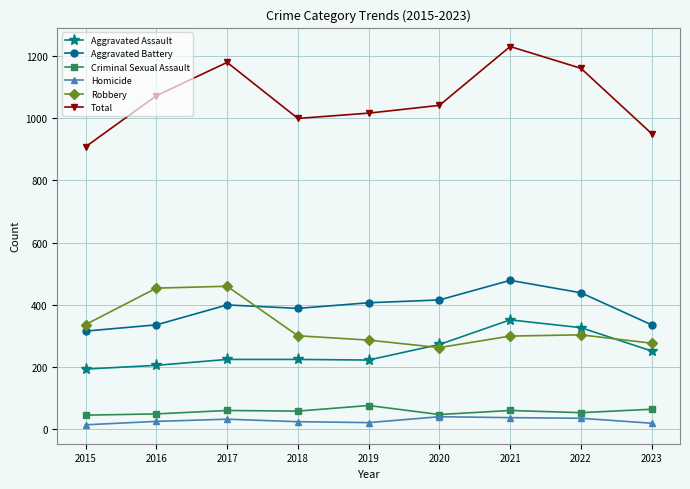

At how many categories does at least one series exceed 1135?

3